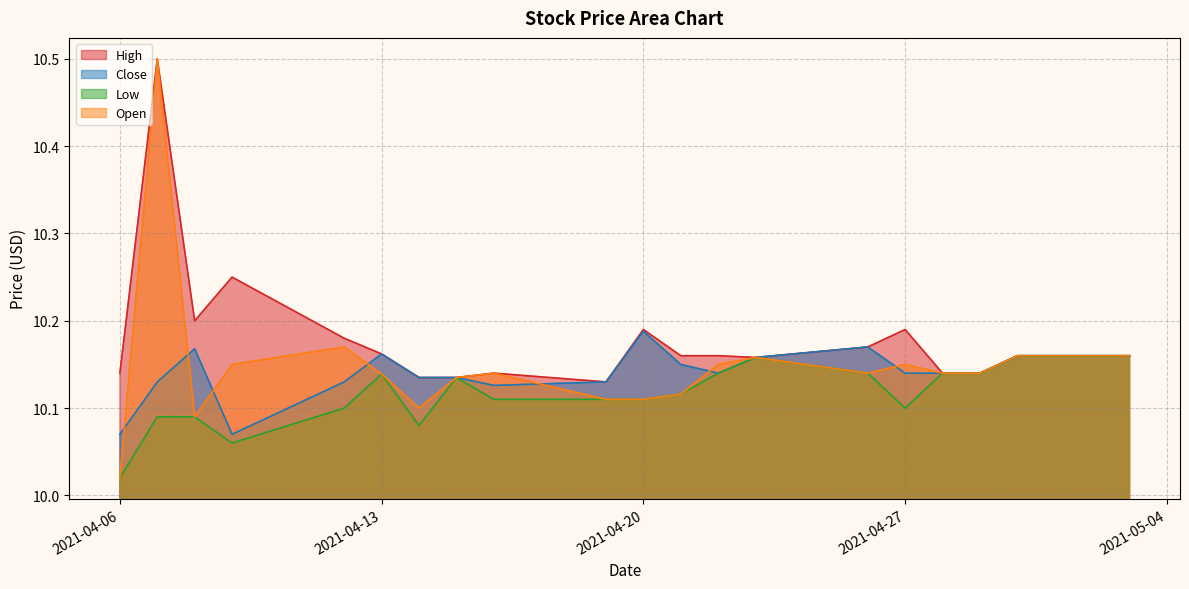

True or false: Open has more than 2 points higher than both neighbors.

True